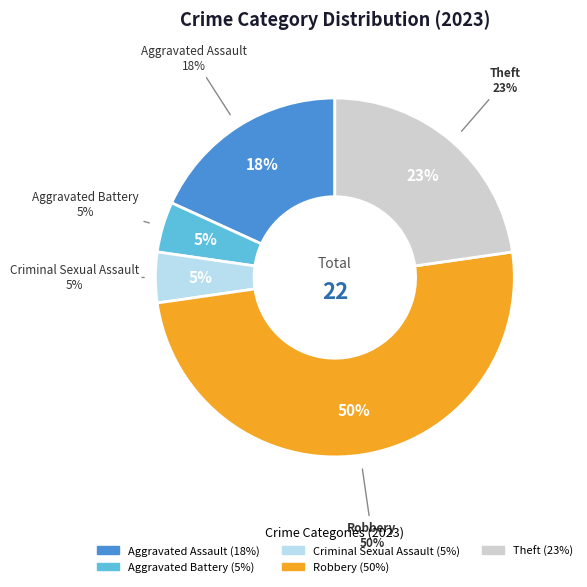

What is the smallest slice in the pie chart?

Aggravated Battery